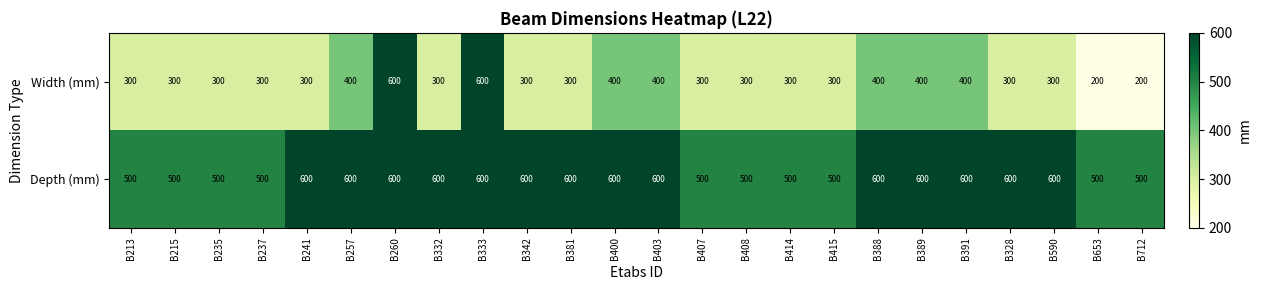

What is the average value of the Depth (mm) series?

558